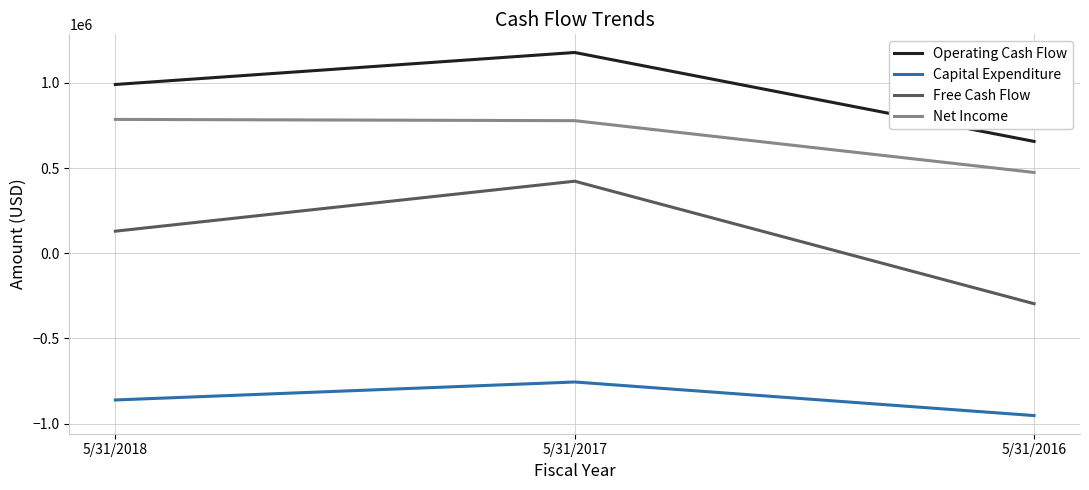

What is the total value across all series at 5/31/2017?

1624371